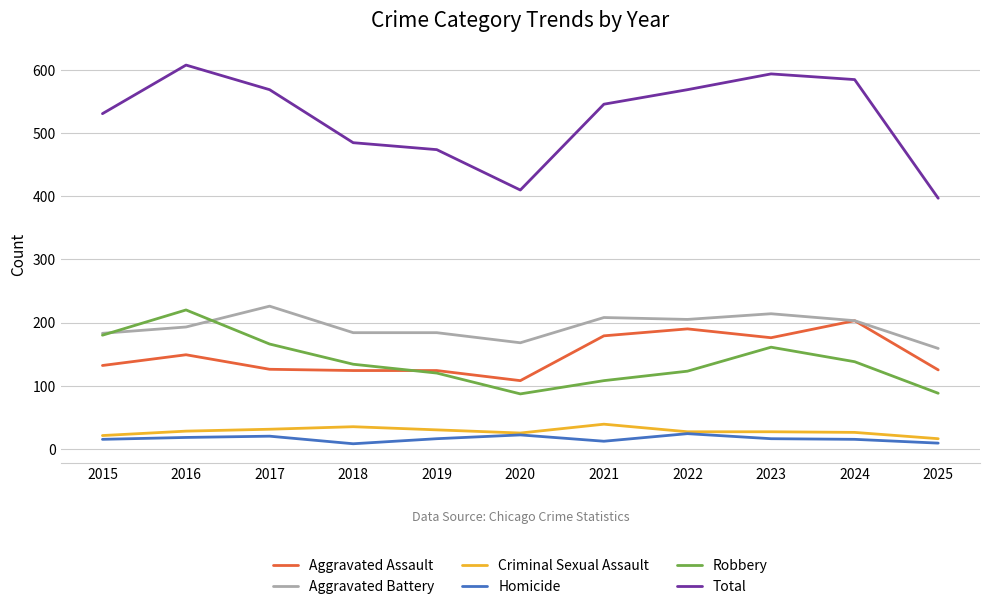

True or false: Criminal Sexual Assault and Aggravated Battery intersect in this chart.

False